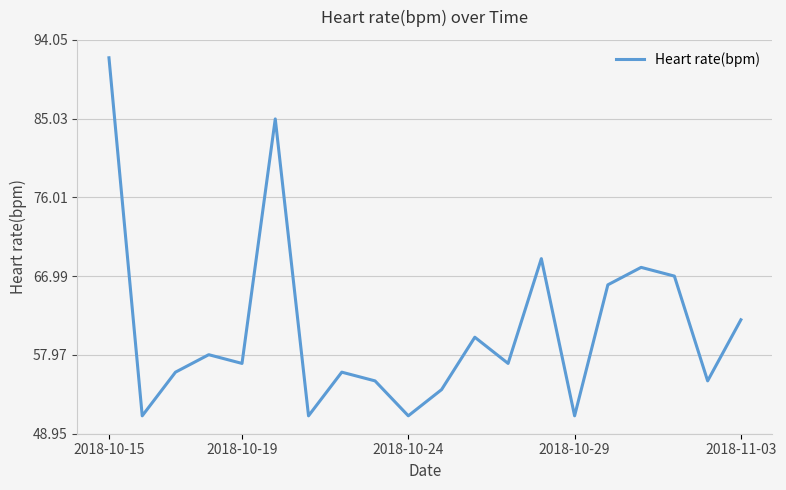

What is the smallest value displayed?

51